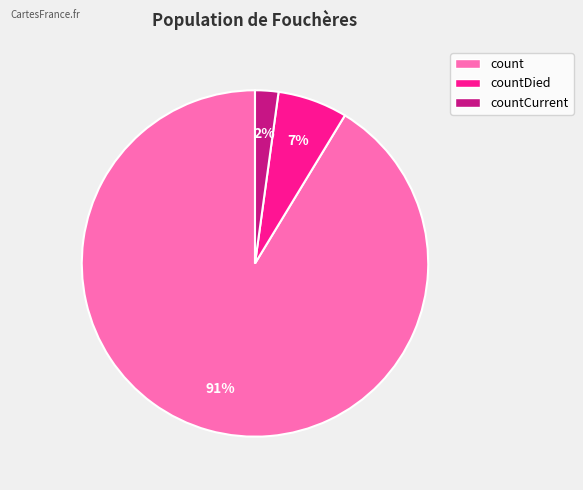

To the nearest percent, what is the combined percentage of countDied and count?

98%